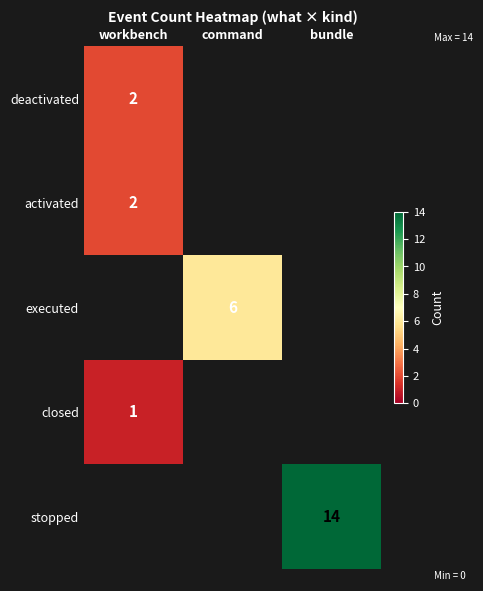

The value of deactivated at workbench is 3. True or false?

False